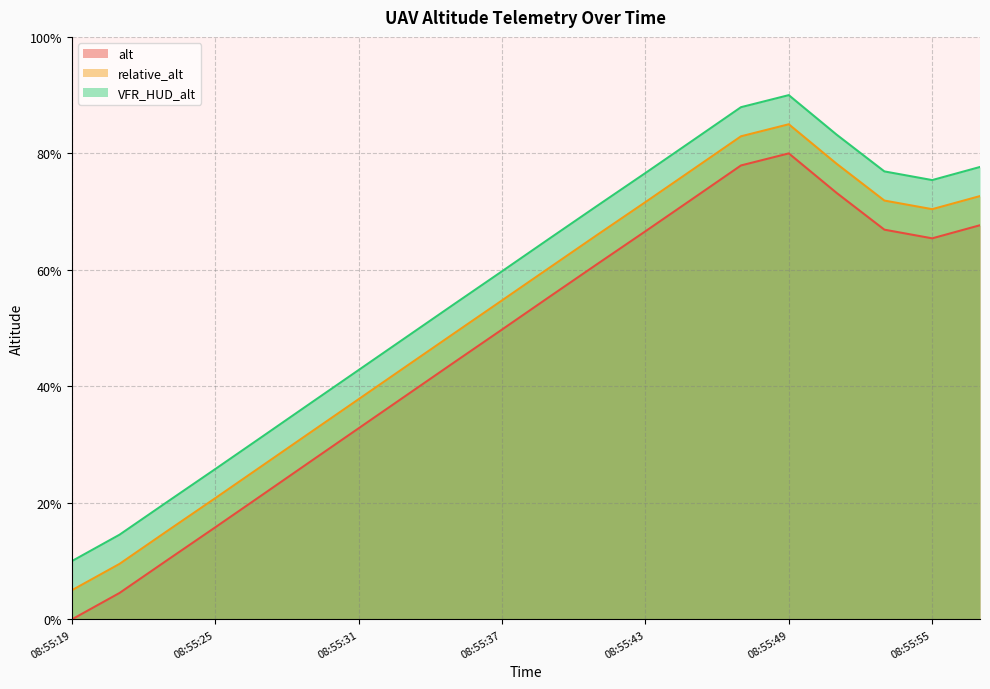

True or false: VFR_HUD_alt has more than 2 interior local peaks.

False